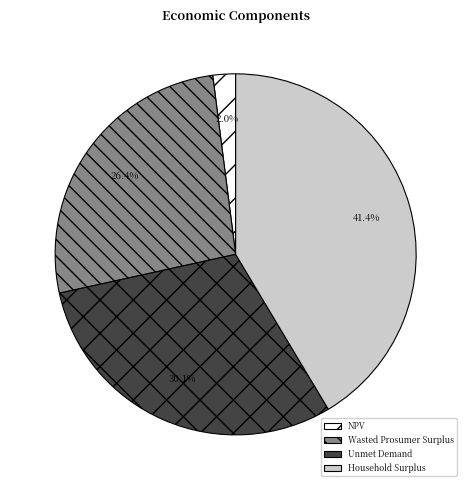

How many slices are in this pie chart?

4